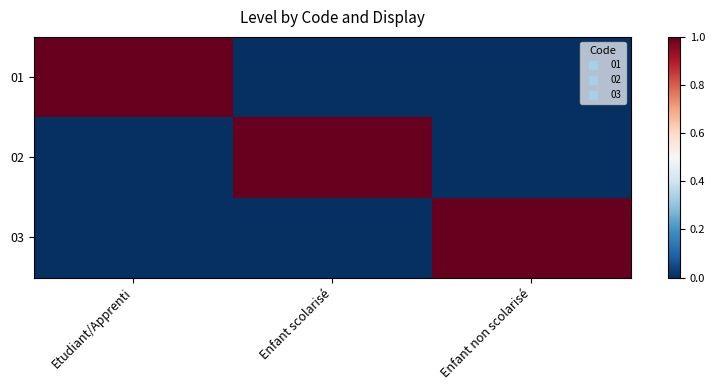

Between Enfant scolarisé and Enfant non scolarisé, which is larger?

Enfant scolarisé